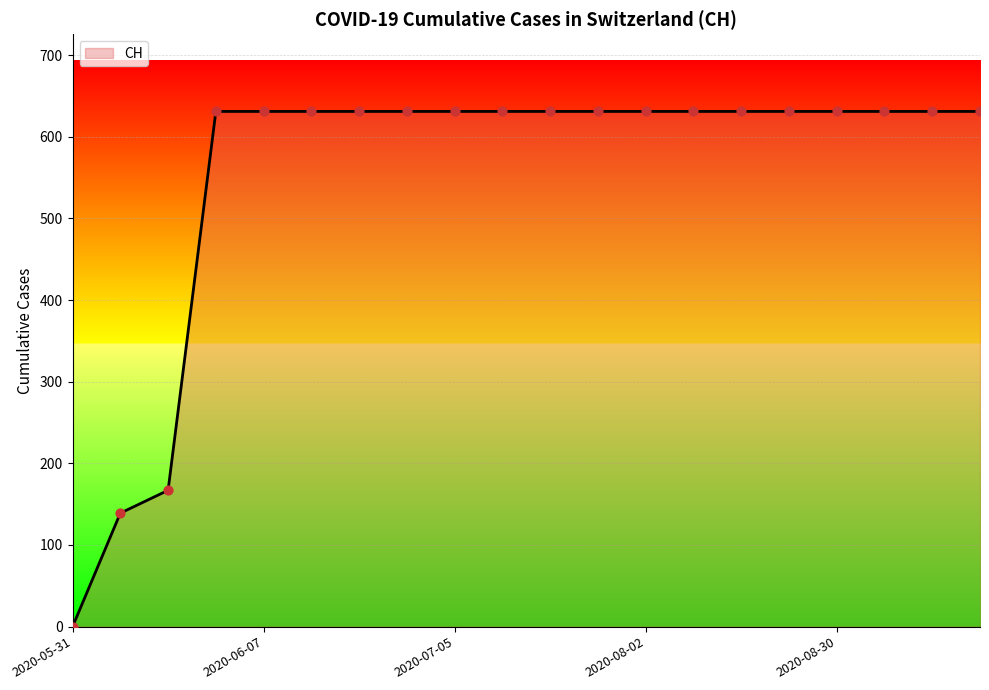

What is the greatest value displayed?

631